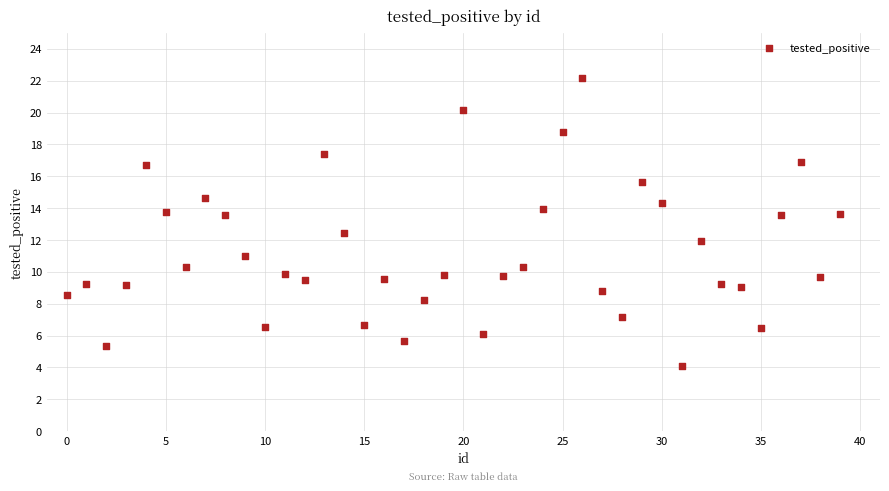

What is the range of Y values (max minus min)?

18.0